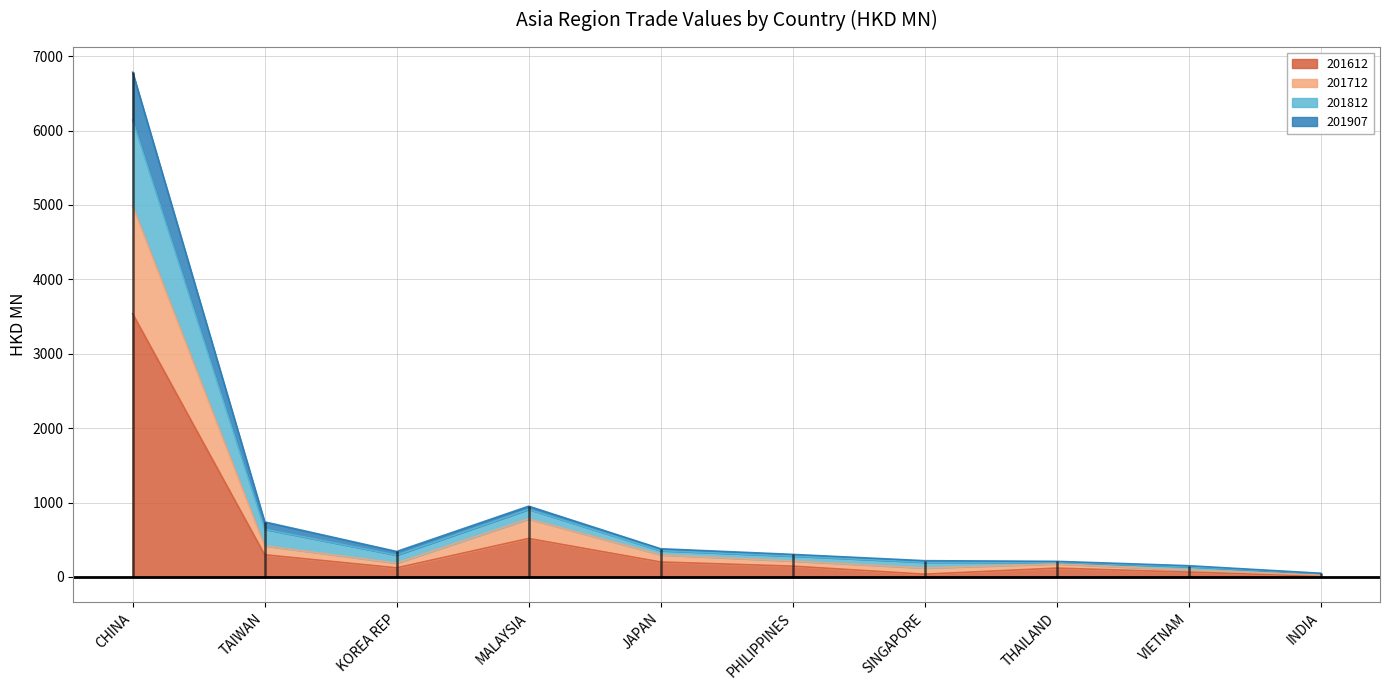

Which category has the lowest value in the 201712 series?

INDIA